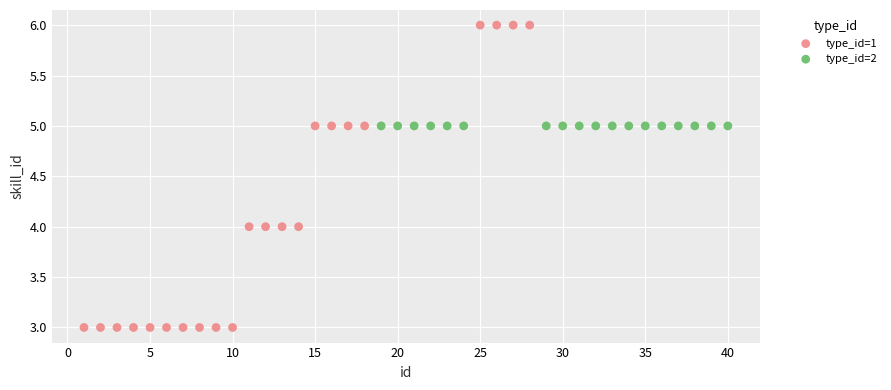

Which series reaches the maximum Y coordinate?

type_id=1